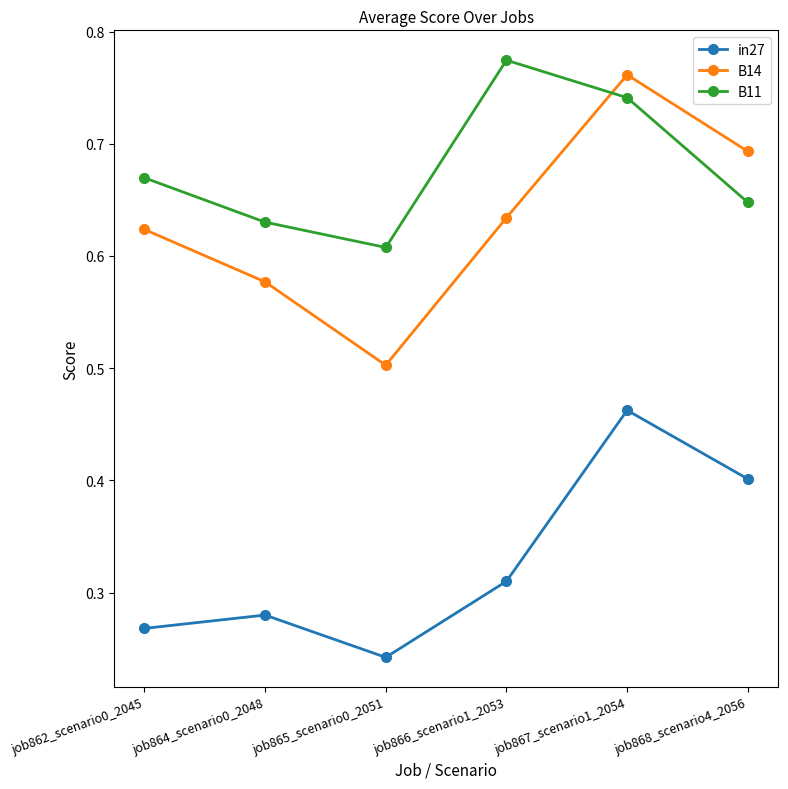

What position from the left is job867_scenario1_2054?

5